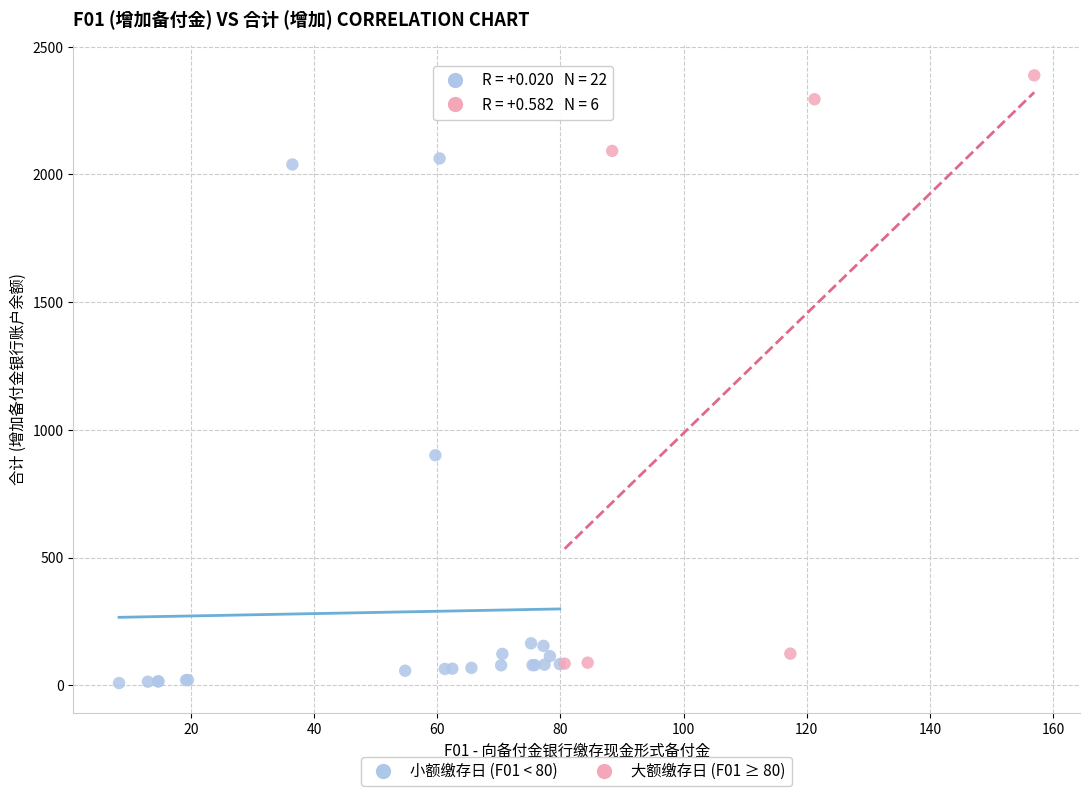

Which series contains the highest Y value?

大额缴存日 (F01 ≥ 80)